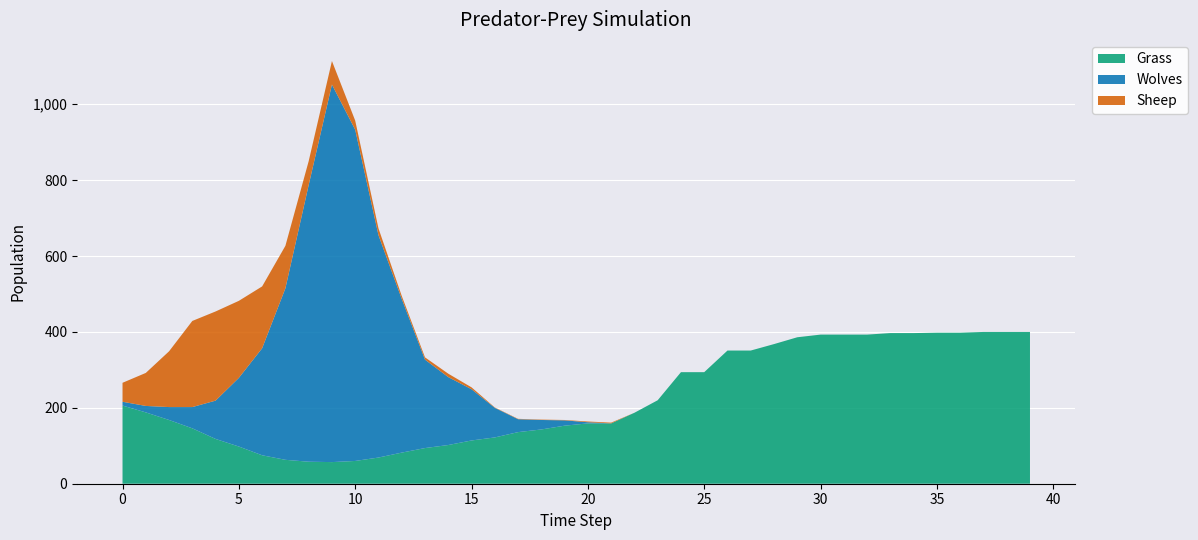

Reading left to right, transcribe all the data shown in this chart.

Grass: 0=206	1=188	2=168	3=146	4=118	5=98	6=75	7=63	8=58	9=57	10=60	11=69	12=82	13=94	14=102	15=114	16=122	17=136	18=143	19=153	20=159	21=159	22=187	23=220	24=294	25=294	26=351	27=351	28=368	29=386	30=393	31=393	32=393	33=397	34=397	35=398	36=398	37=400	38=400	39=400
Wolves: 0=10	1=17	2=34	3=56	4=101	5=181	6=282	7=452	8=729	9=995	10=873	11=586	12=405	13=233	14=179	15=135	16=78	17=34	18=25	19=14	20=3	21=0	22=0	23=0	24=0	25=0	26=0	27=0	28=0	29=0	30=0	31=0	32=0	33=0	34=0	35=0	36=0	37=0	38=0	39=0
Sheep: 0=50	1=87	2=147	3=227	4=235	5=203	6=163	7=112	8=63	9=62	10=24	11=18	12=8	13=6	14=9	15=5	16=1	17=1	18=1	19=1	20=2	21=2	22=0	23=0	24=0	25=0	26=0	27=0	28=0	29=0	30=0	31=0	32=0	33=0	34=0	35=0	36=0	37=0	38=0	39=0